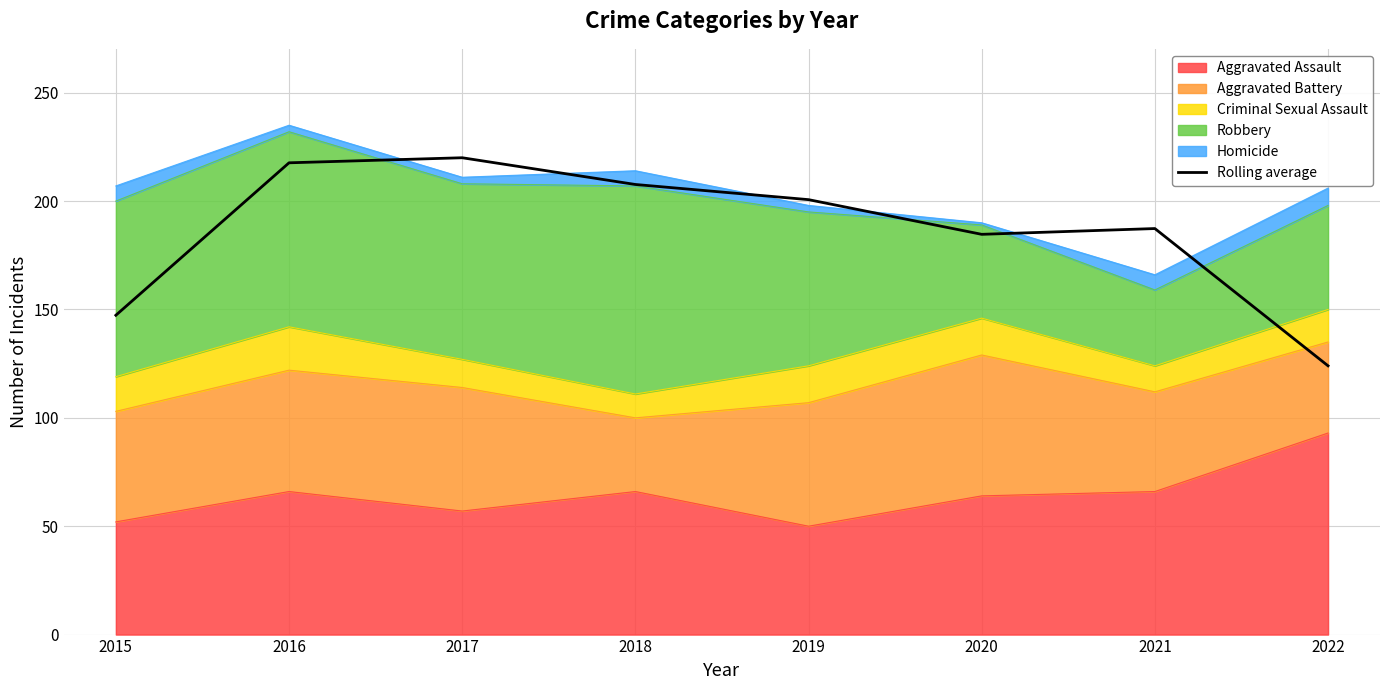

How many data points does each series have?

8